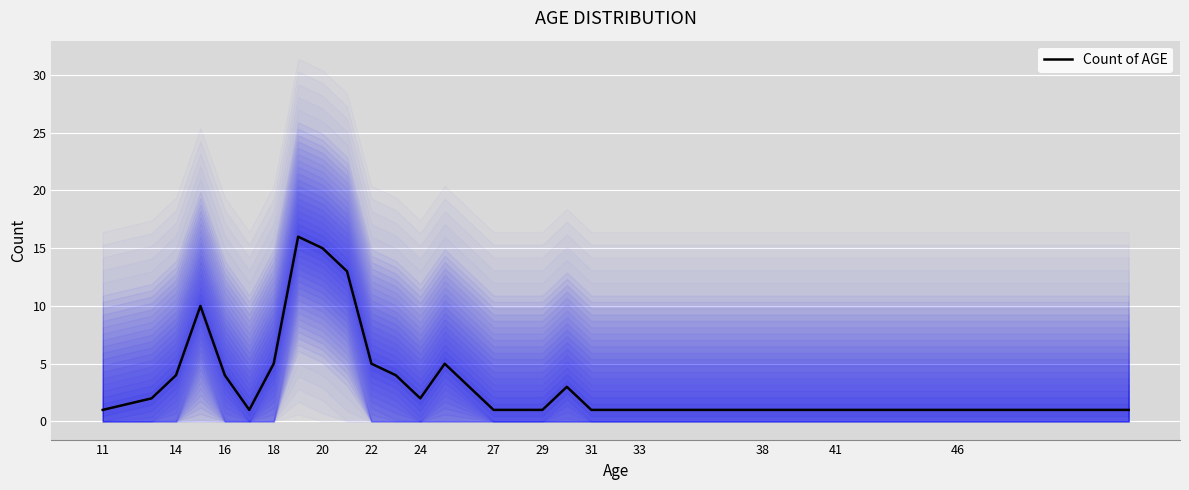

What is the highest value of the Count of AGE series?

16